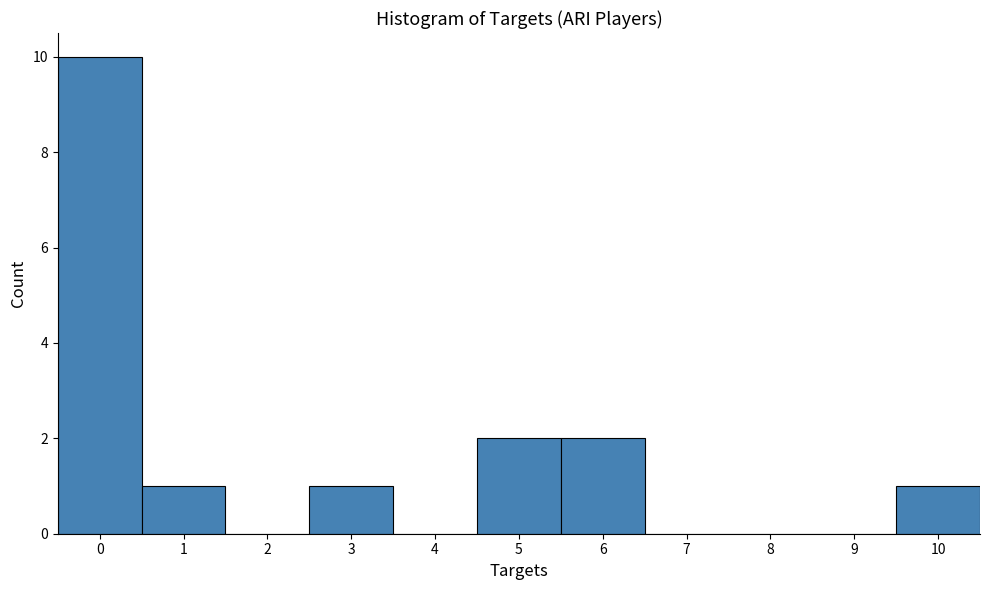

How tall is the bar that spans -0.5 to 0.5 on the x-axis? The values are not printed on the chart, so give them approximately, as read against the axis.

10